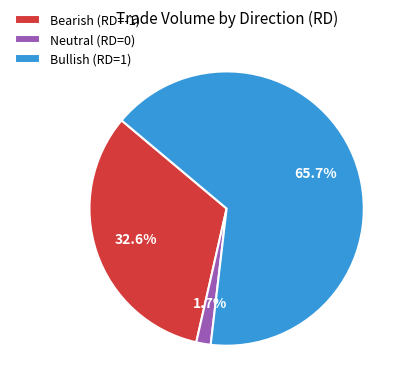

Which slice is the largest?

Bullish (RD=1)